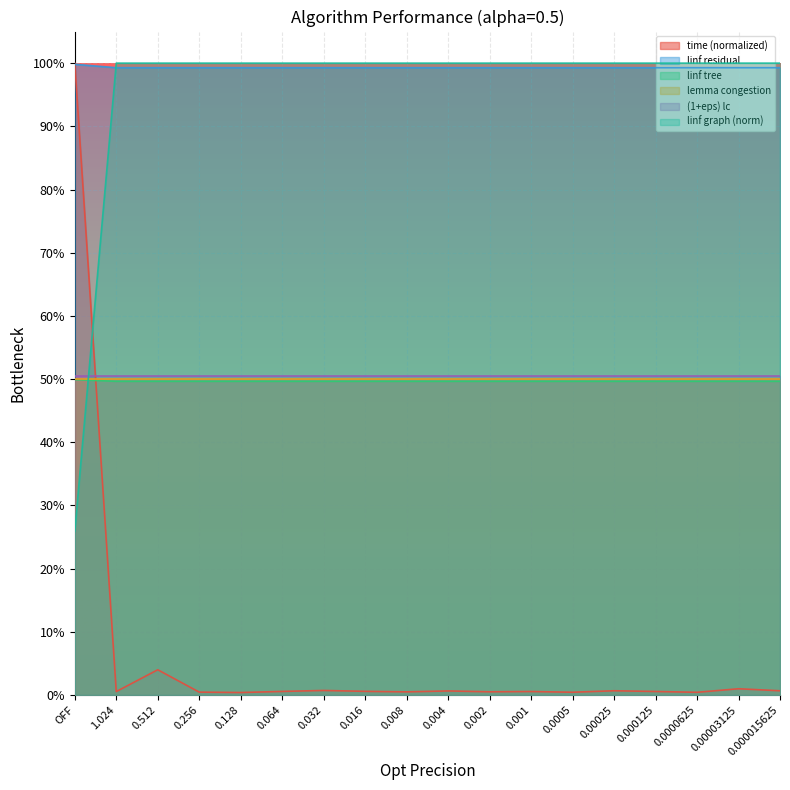

What is the label of the 15th point from the left?

0.000125